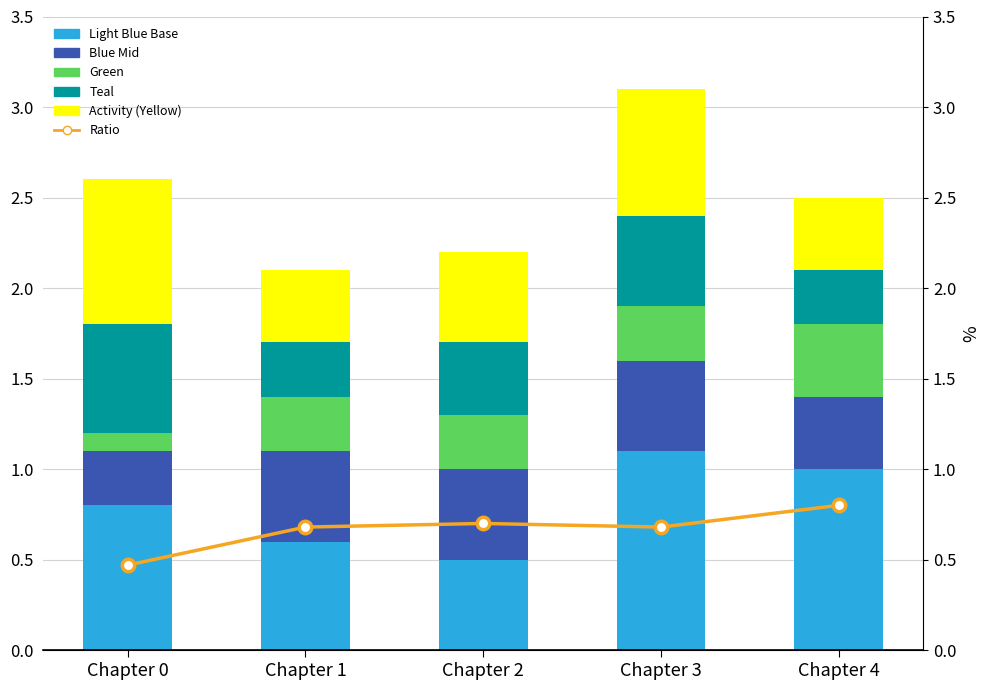

At which category is the sum across all series the highest?

Chapter 3